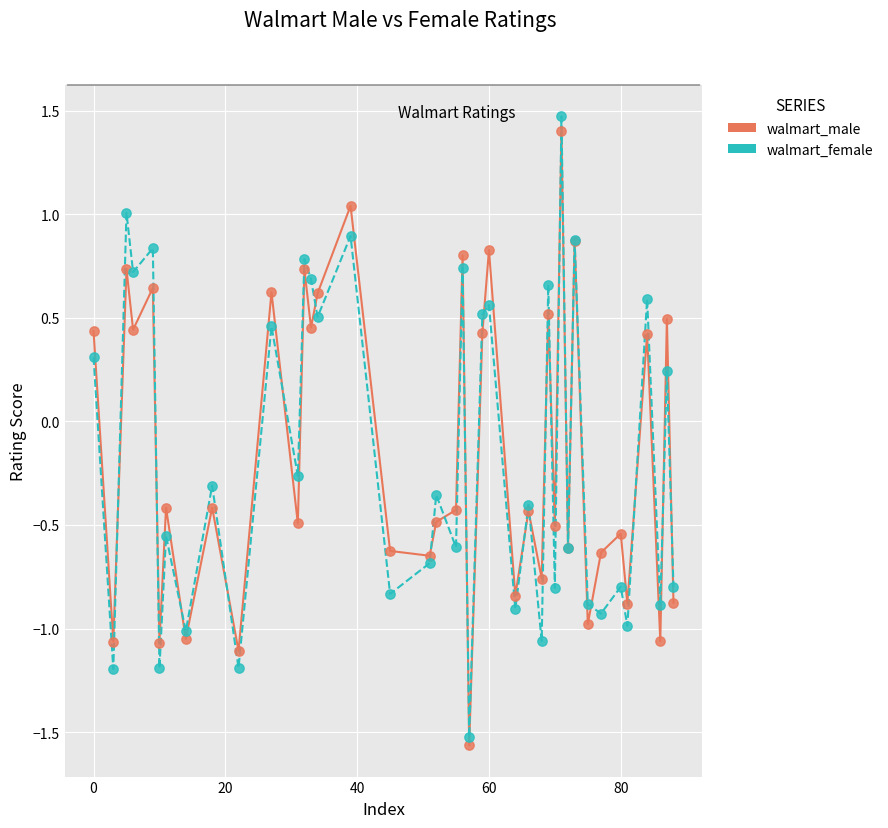

Which series contains the highest Y value?

walmart_female